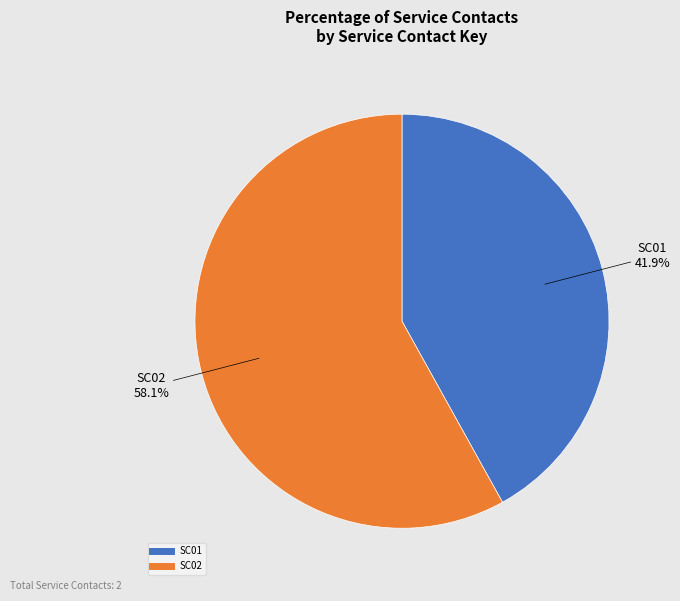

Is it true that SC01 is 42% of the pie?

True